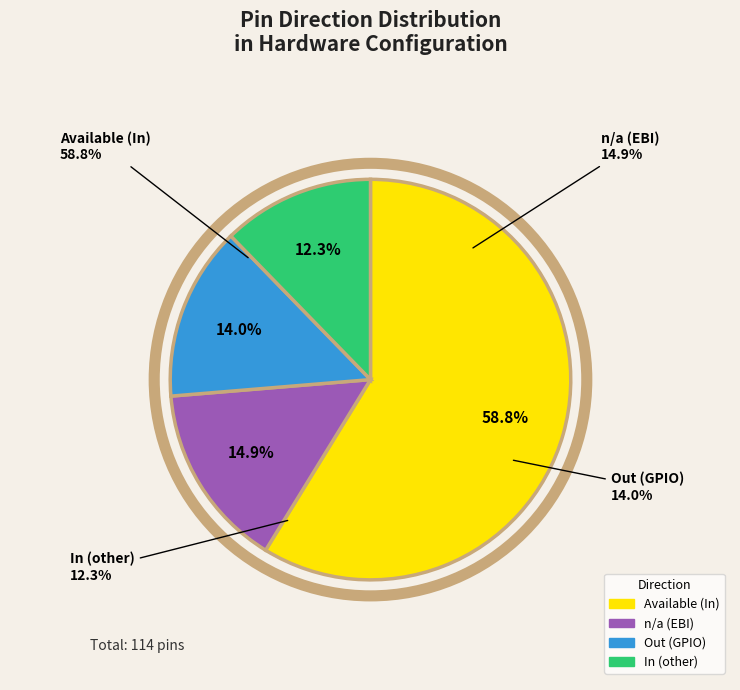

Which slice is the largest?

Available